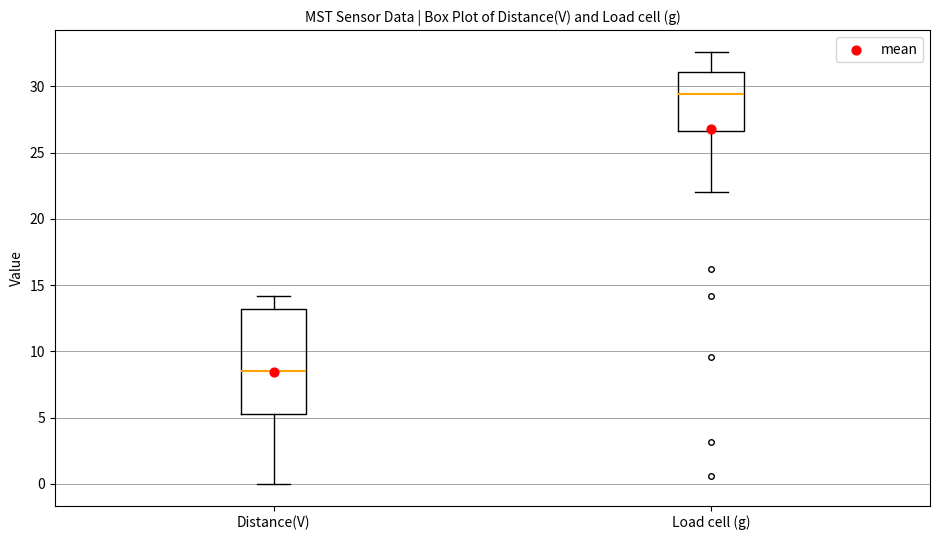

Reading left to right, read every box against the y-axis: the position of its median line, the range the box covers, and the ends of its whiskers. The values are not printed on the chart, so give them approximately, as read against the axis.

Distance(V): median 8.5, box 5.5 to 13.0, whiskers 0.0 to 14.0
Load cell (g): median 29.5, box 26.5 to 31.0, whiskers 22.0 to 32.5